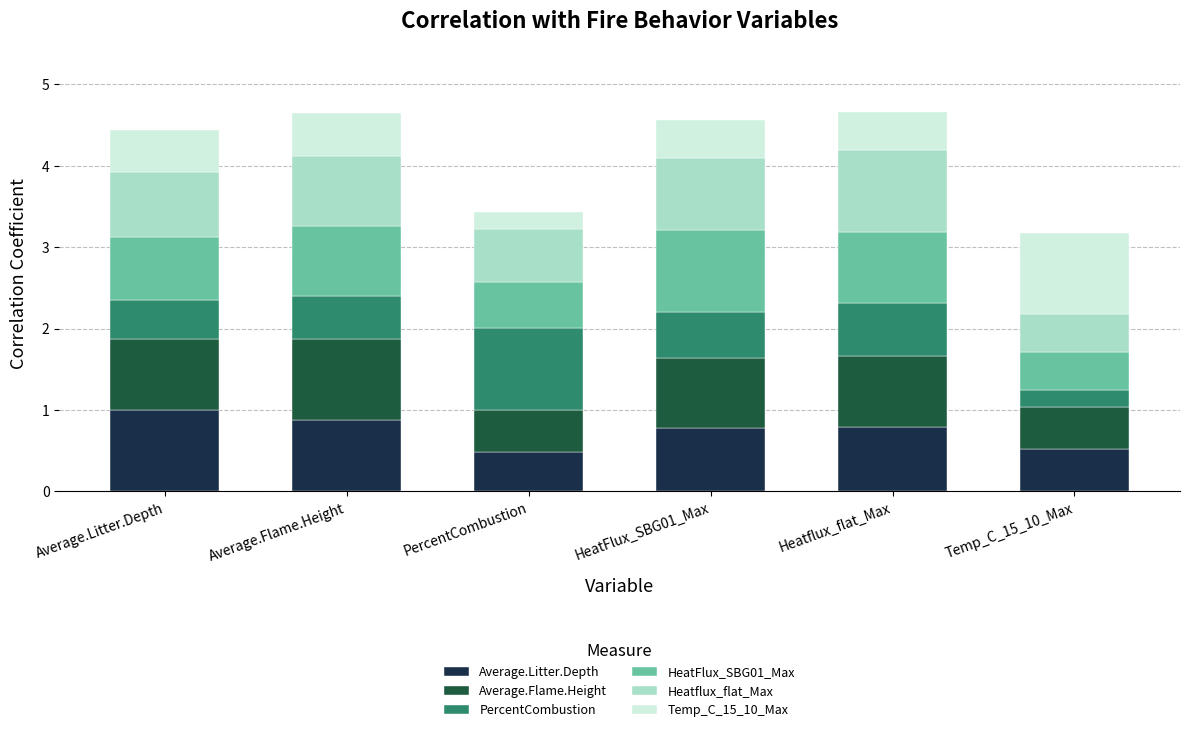

What is the maximum value for Average.Litter.Depth?

1.0